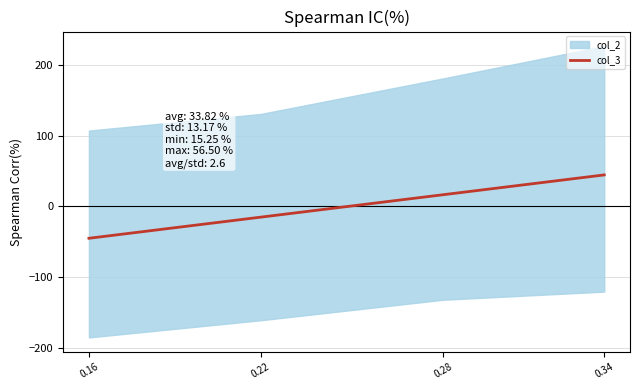

True or false: the data has more than 0 interior local peaks.

False